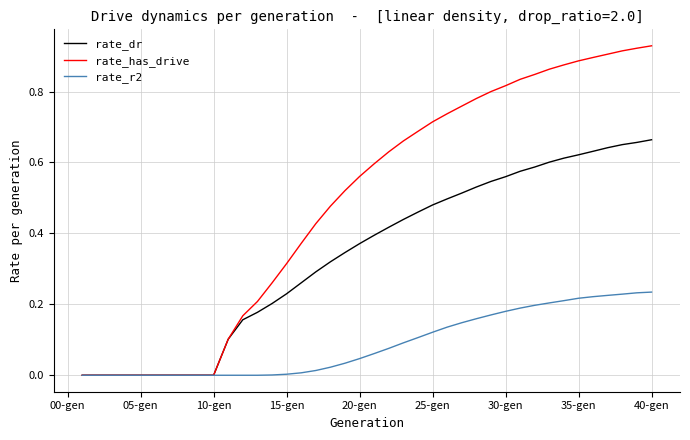

Rank the series by their average value, from lowest to highest.

rate_r2, rate_dr, rate_has_drive